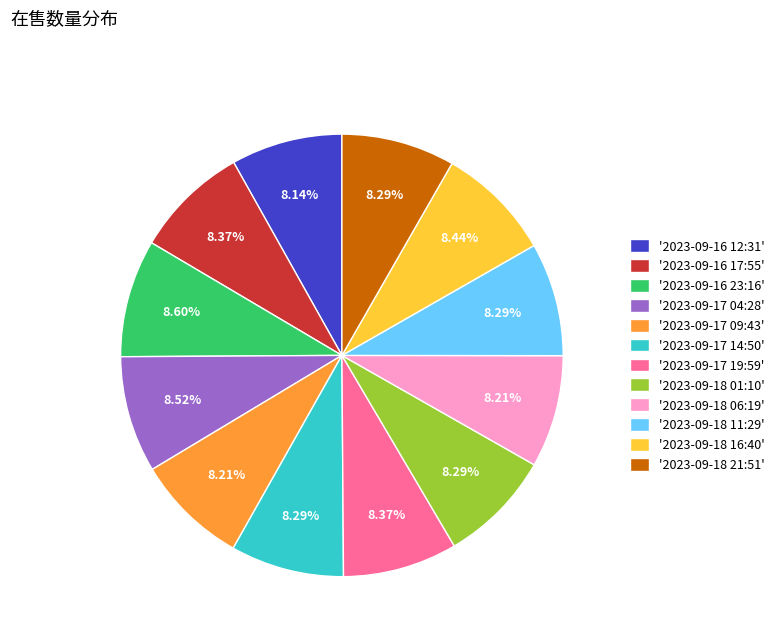

What is the ratio of the value at '2023-09-17 19:59' to the value at '2023-09-18 11:29'?

1.0